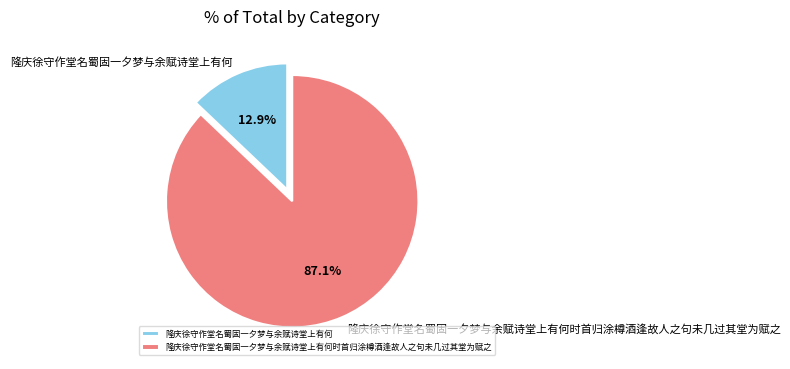

What is the largest slice in the pie chart?

隆庆徐守作堂名蜀固一夕梦与余赋诗堂上有何时首归涂樽酒逢故人之句未几过其堂为赋之